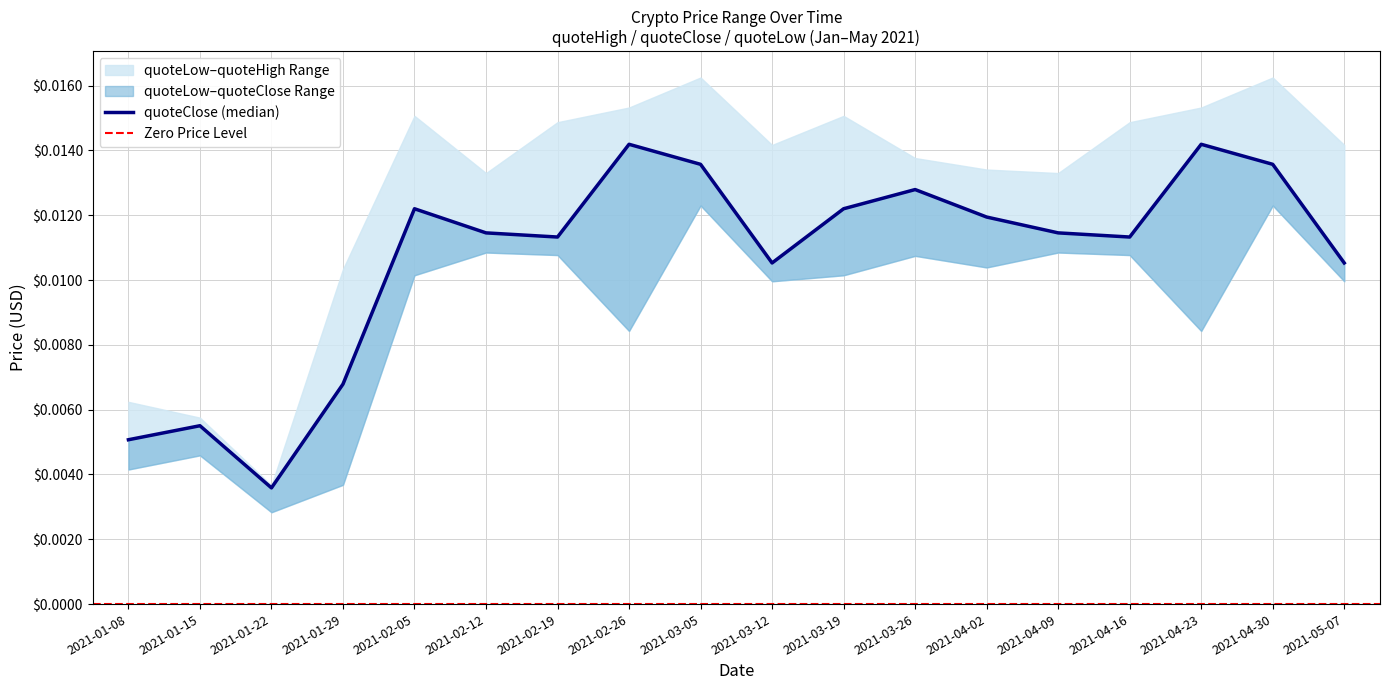

List the series in order of their peak value, lowest first.

quoteLow, quoteClose, quoteHigh